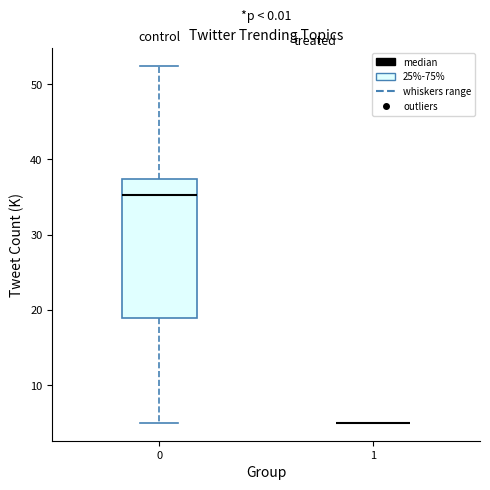

Reading left to right, transcribe this box plot: for each box, give where its median line is, the range the box spans, and where its two whiskers end, as read against the y-axis. The values are not printed on the chart, so give them approximately, as read against the axis.

0: median 35, box 19 to 37, whiskers 5 to 52
1: box collapsed to a line at 5, whiskers 5 to 5